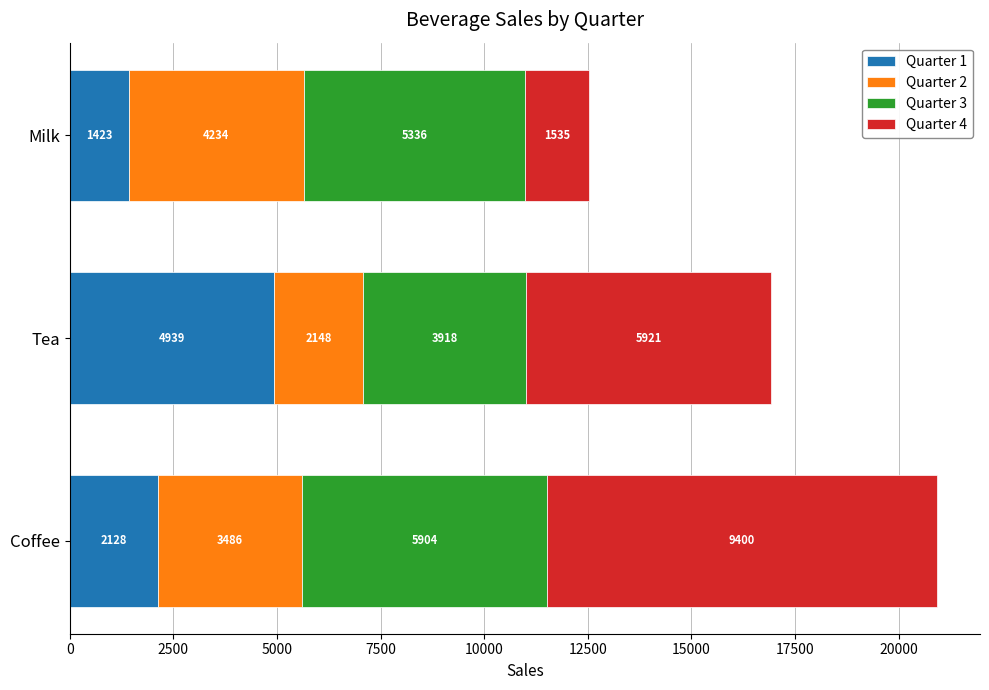

What is the difference between the Quarter 1 values at Milk and Coffee?

705